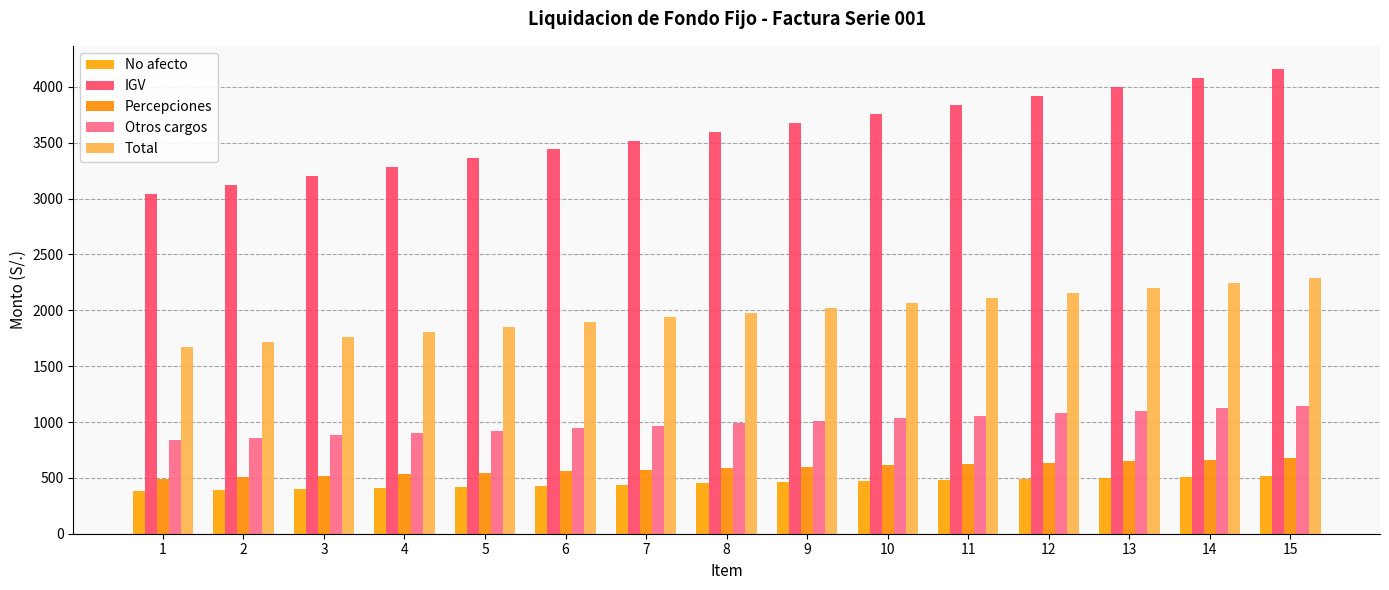

Where does the No afecto series first go above 450?

9